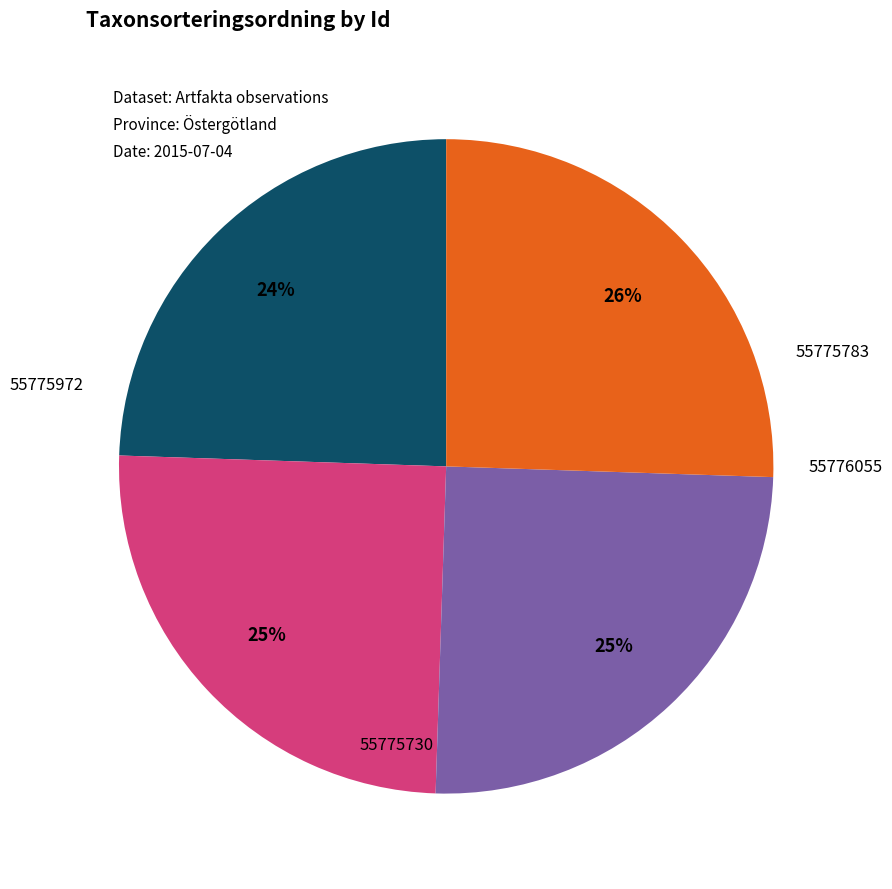

To the nearest percent, what is the average slice percentage?

25%